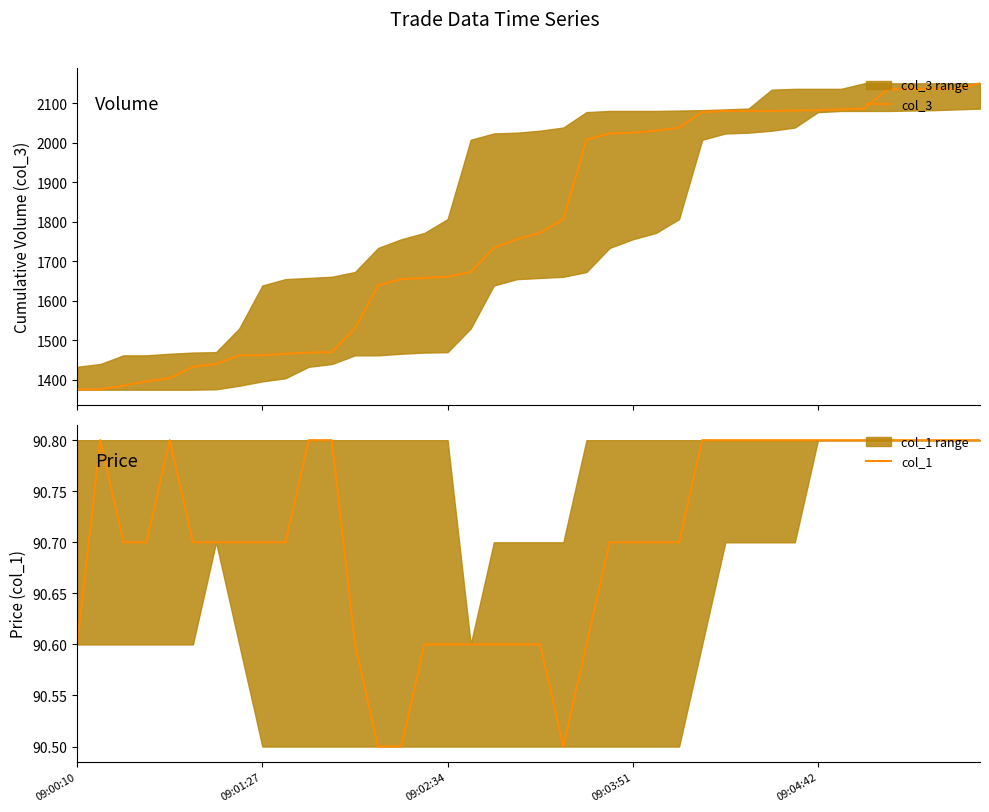

How many lines are shown in the chart?

2